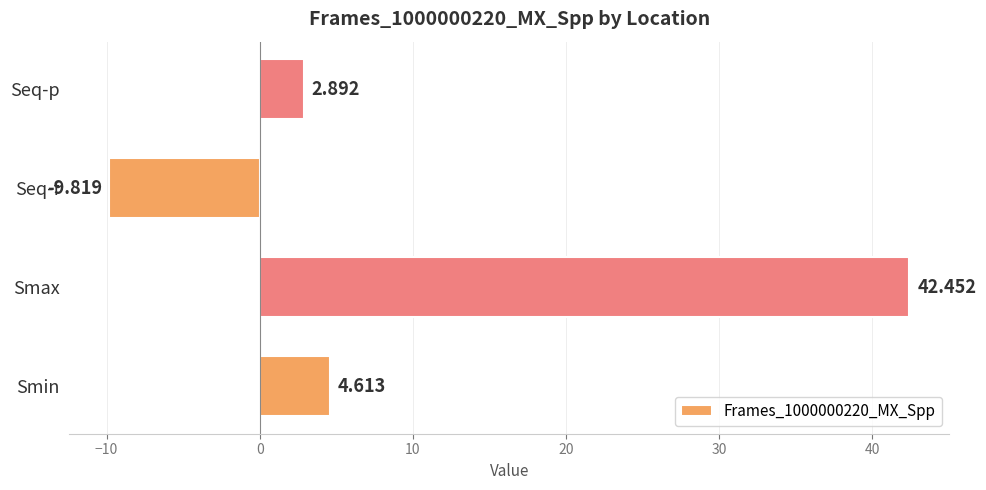

Where is the data nearest to the value 16?

Smin